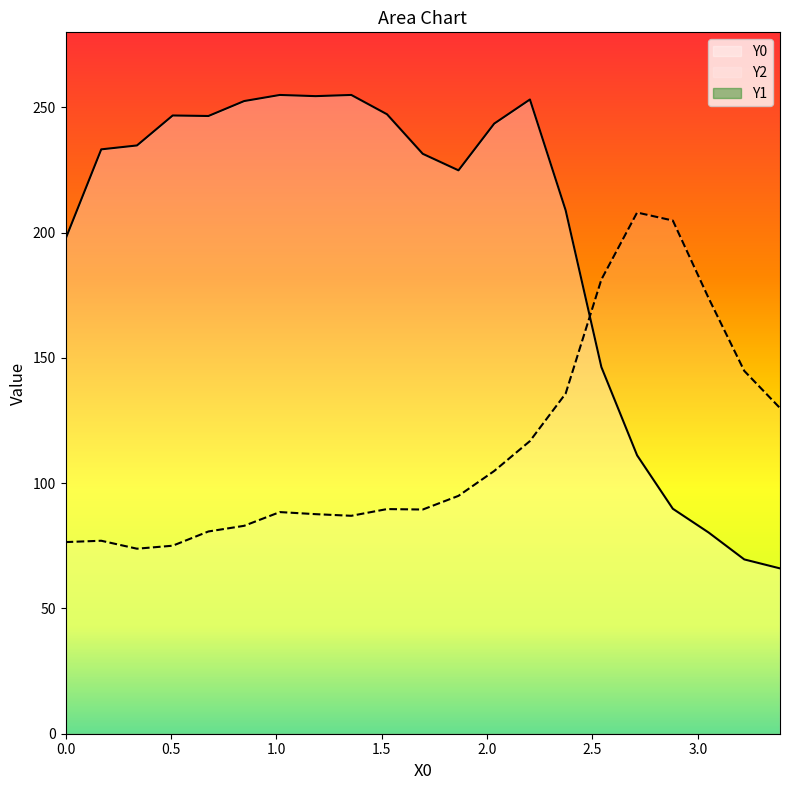

What is the approximate value of Y2 at 0.0?

76.5